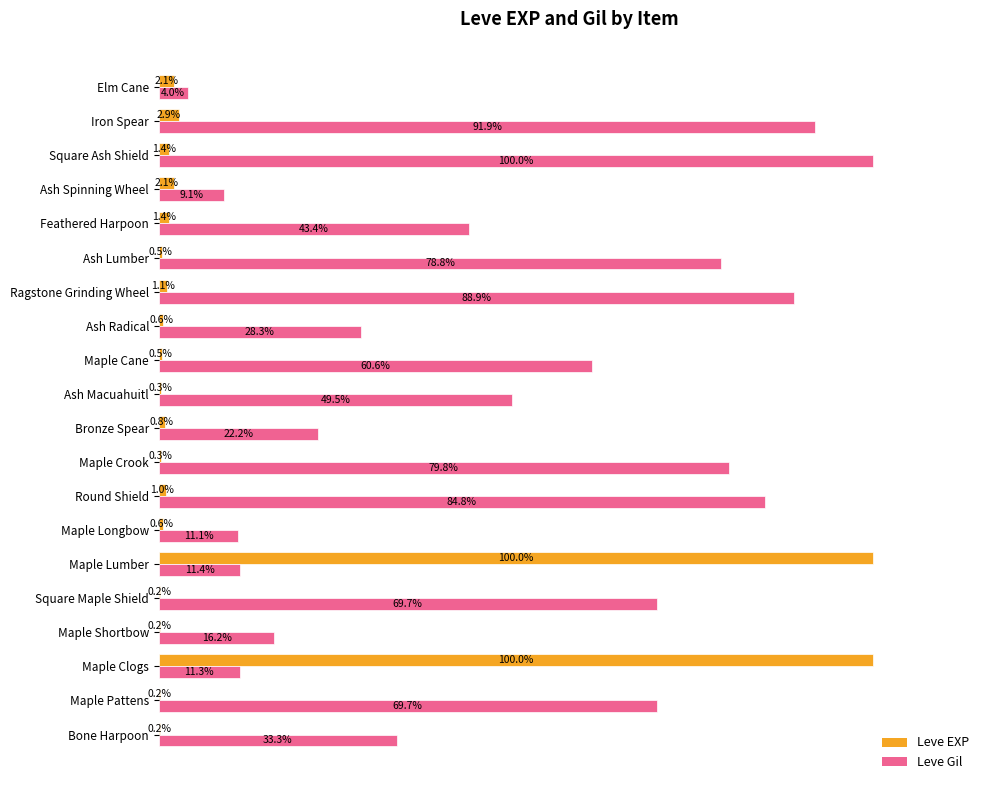

Where is Leve Gil nearest to the value 52?

Ash Macuahuitl